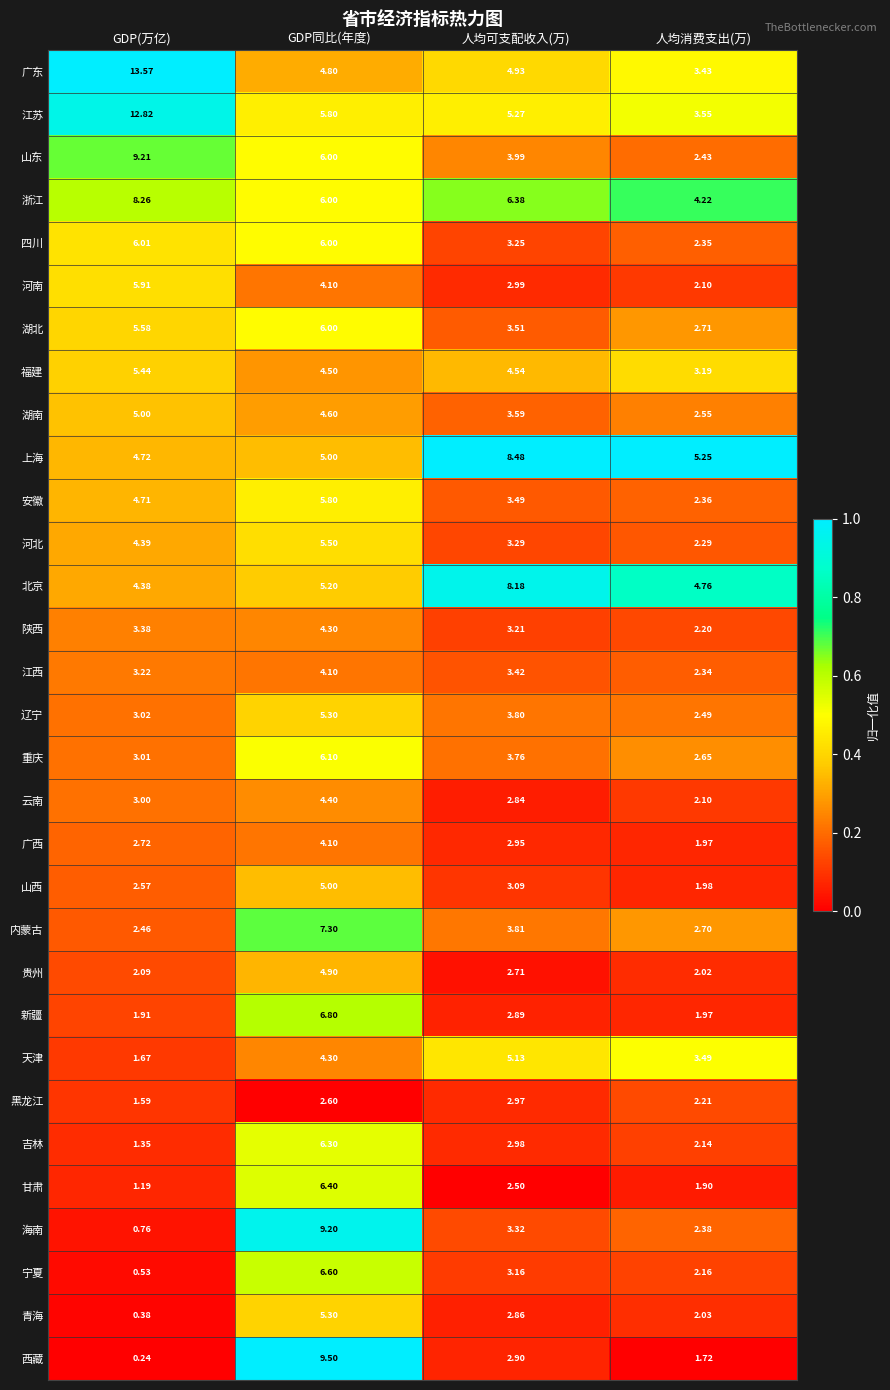

At which label is 甘肃 closest to 3?

人均可支配收入(万)